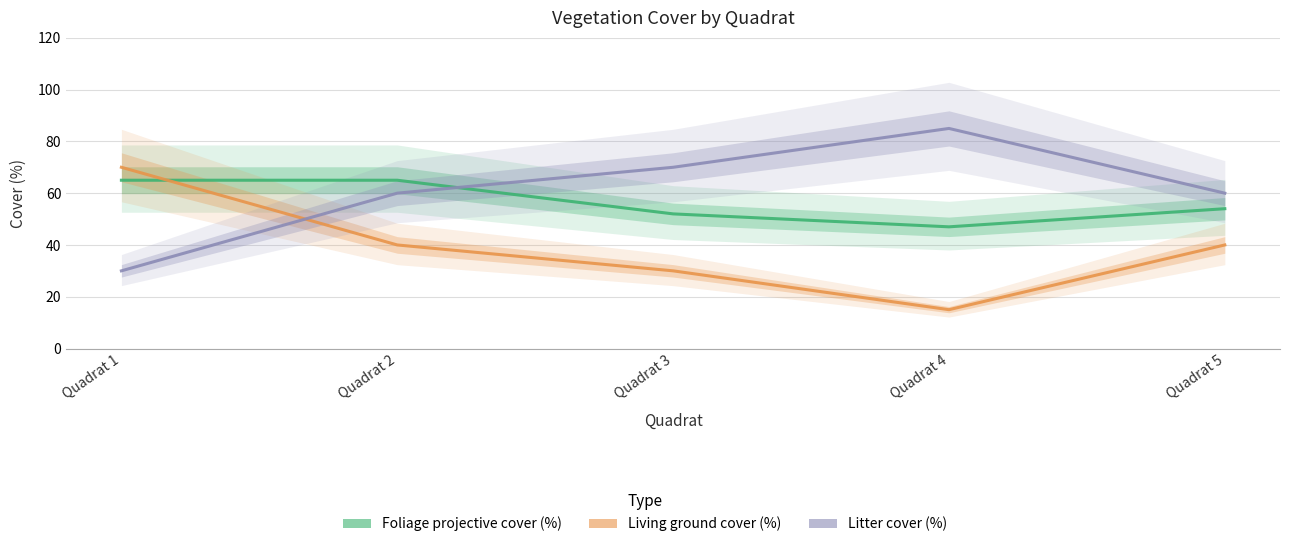

What is the spread (max minus min) of values at Quadrat 4?

70